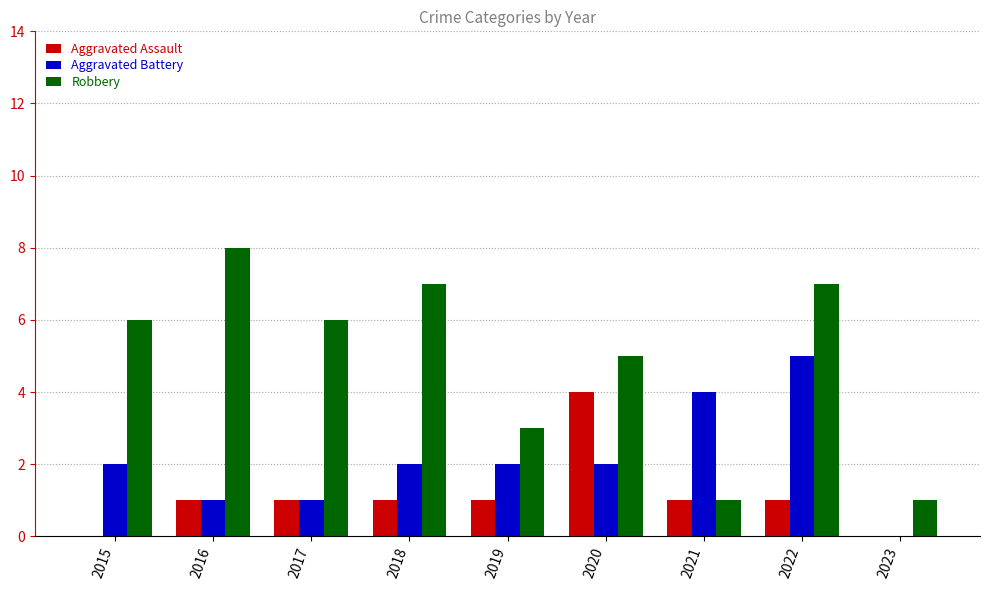

At which category is the sum across all series the highest?

2022